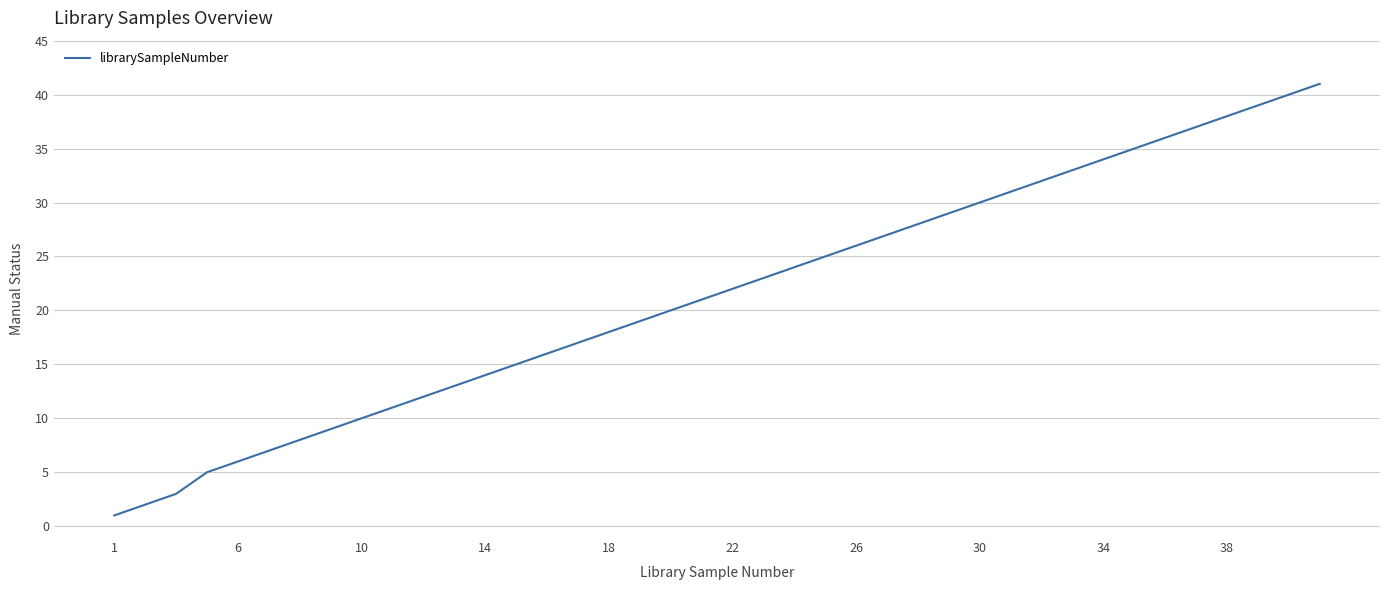

What is the maximum value shown in the chart?

41